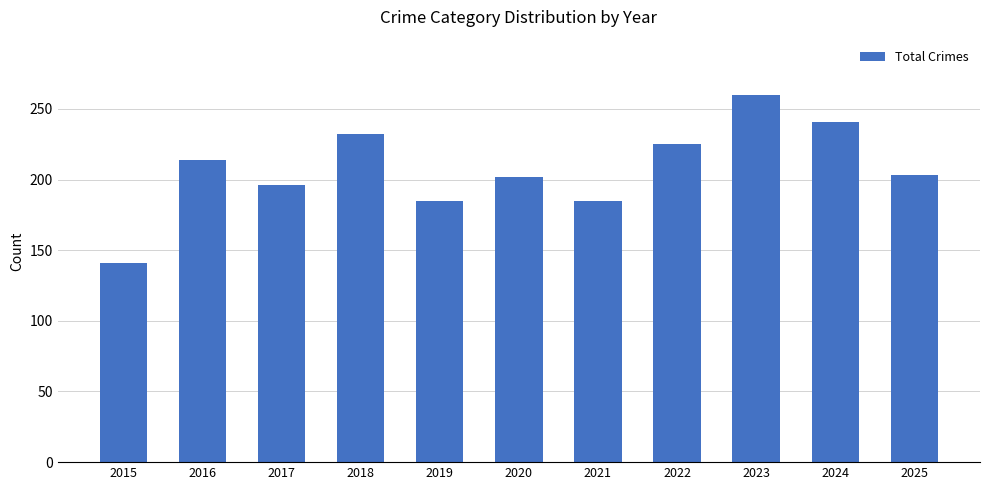

What is the change in value from 2016 to 2024?

+27